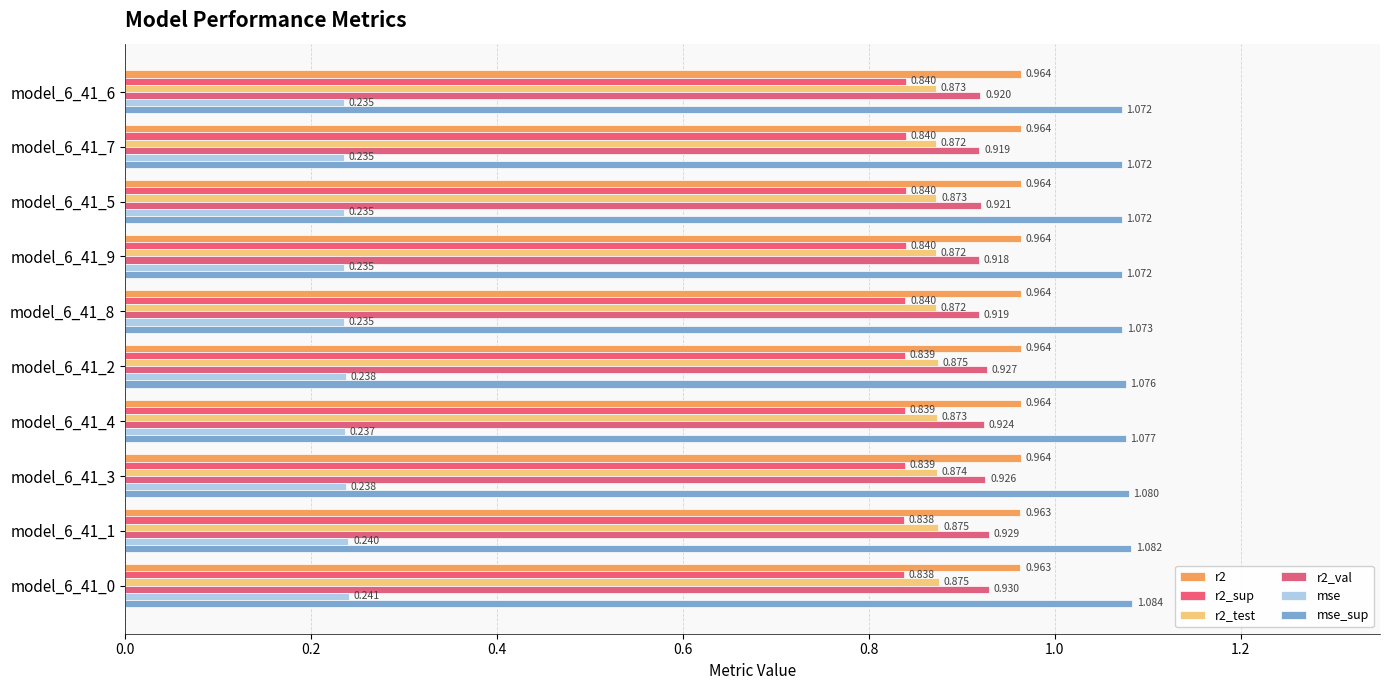

What is the maximum value for r2_test?

0.9